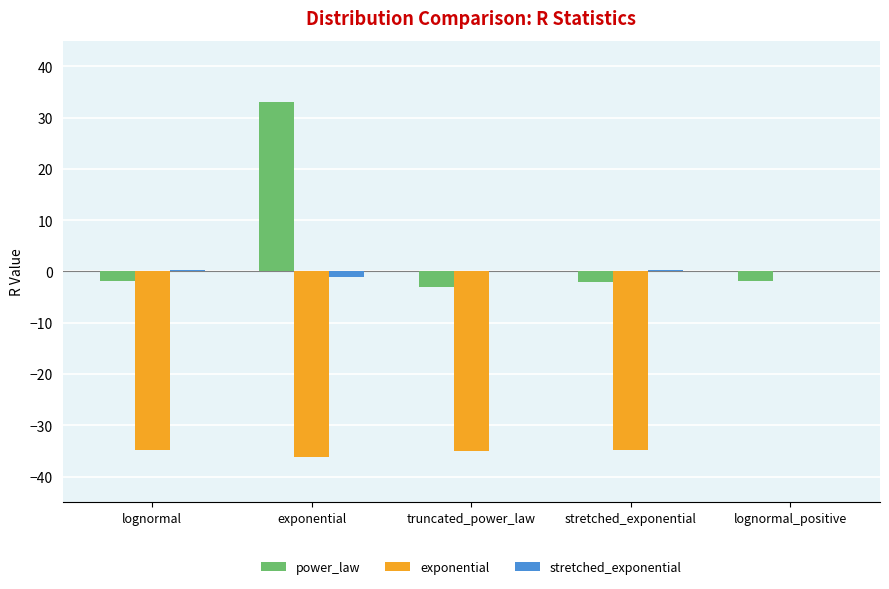

Which series has the largest total across all categories?

power_law